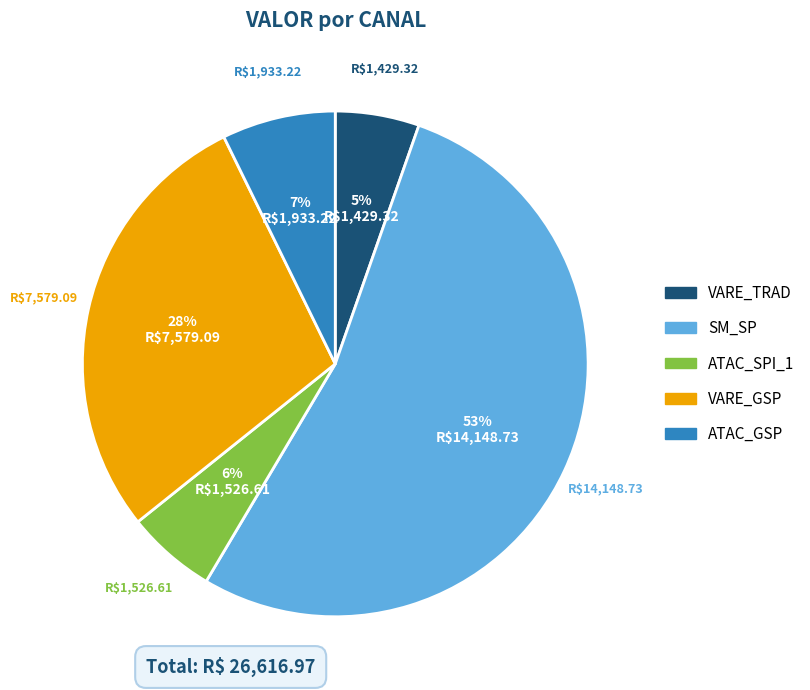

The VARE_TRAD slice represents 1% of the pie. True or false?

False